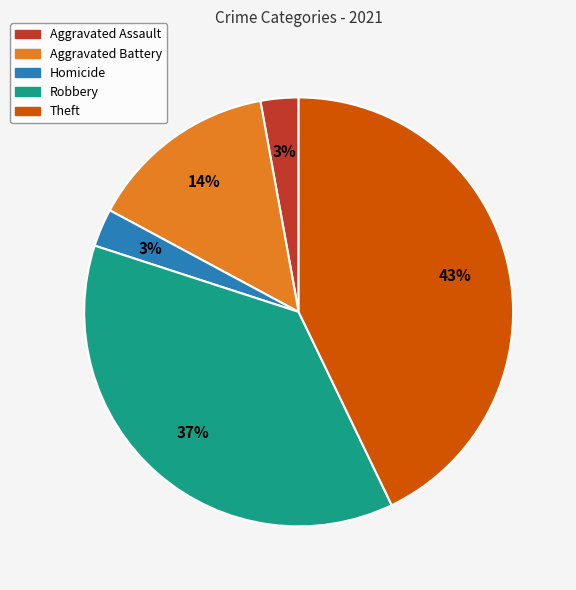

To the nearest percent, what is the average slice percentage?

20%